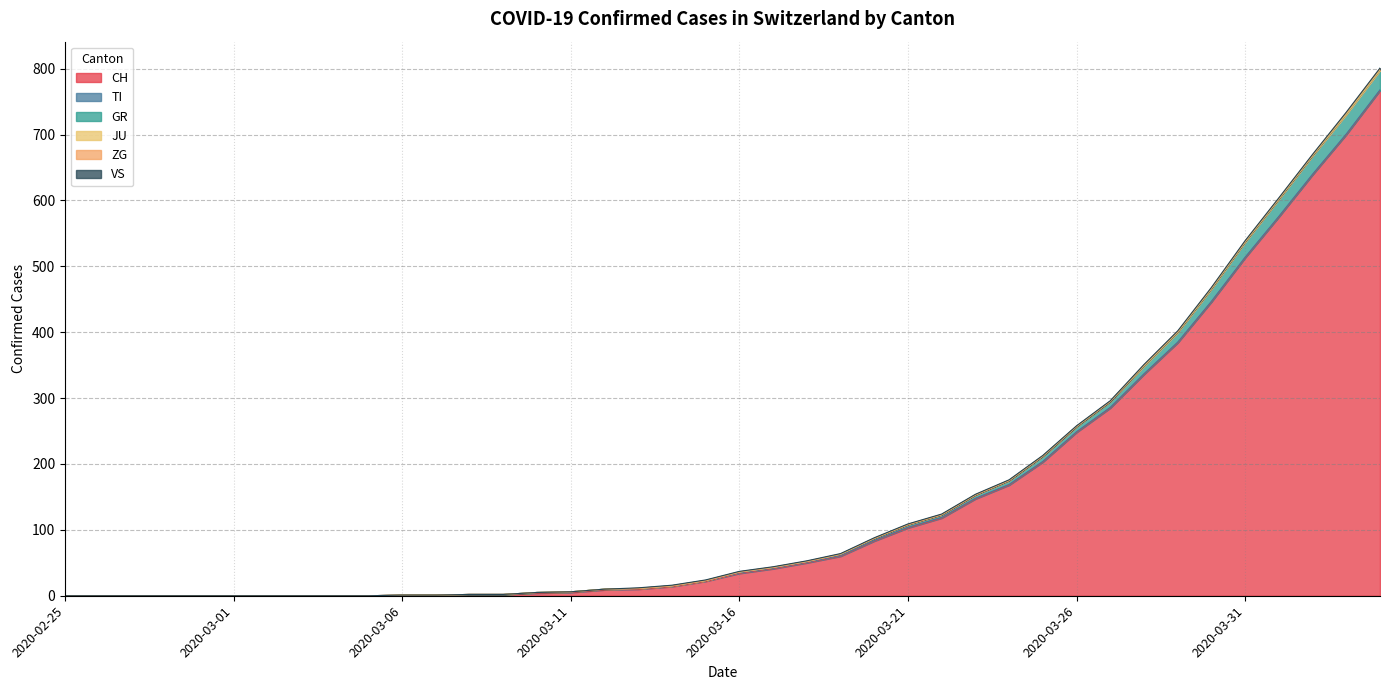

Where is JU nearest to the value 0?

2020-02-25